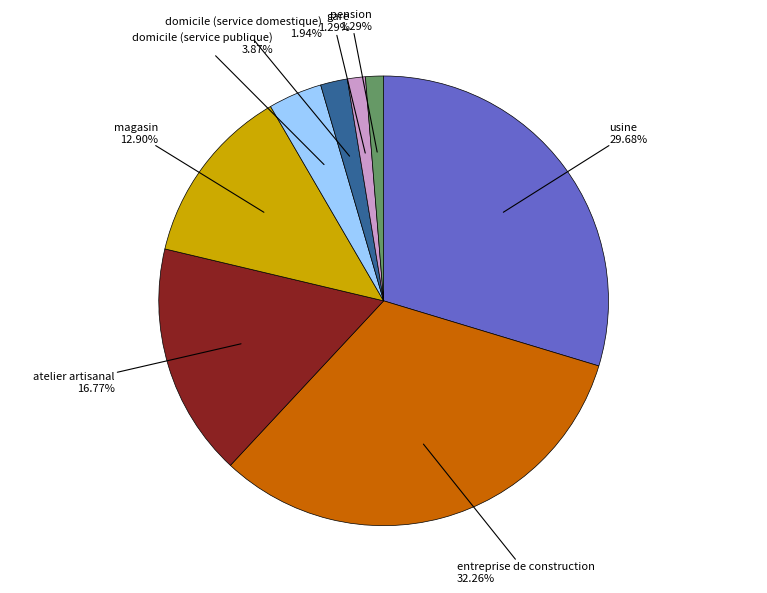

To the nearest percent, what is the difference between the domicile (service domestique) and gare slice percentages?

1%